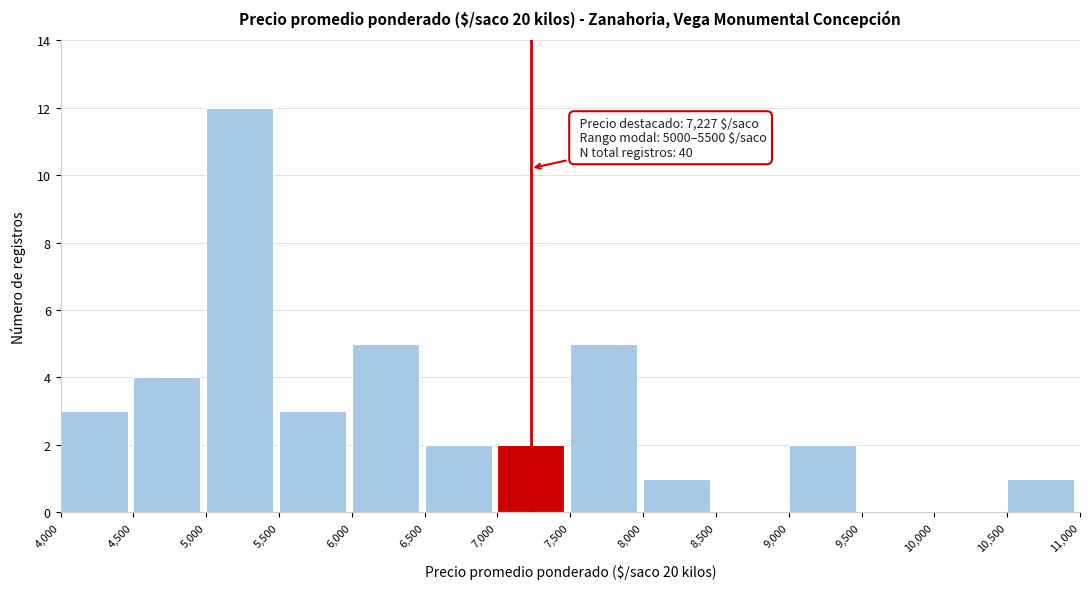

Over which range of the x-axis is the bar tallest?

5,000 to 5,500